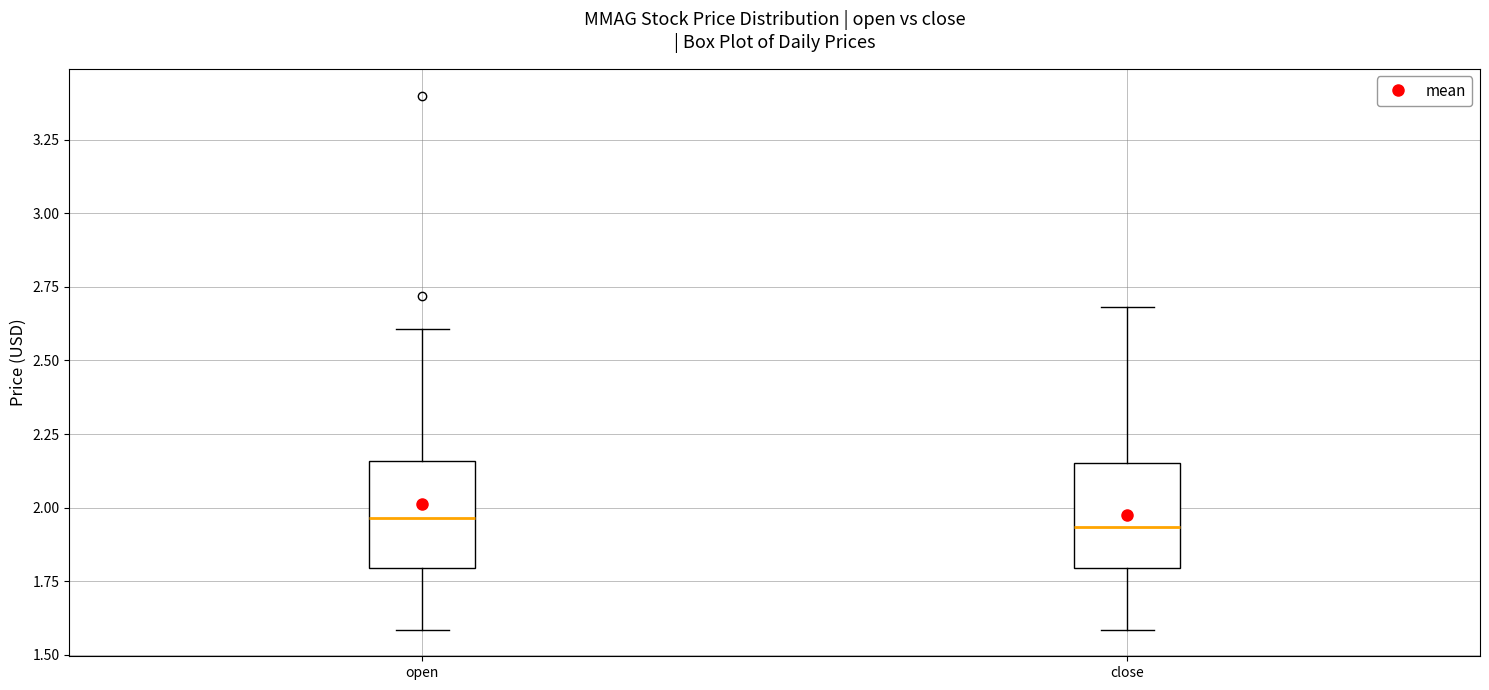

Where does the median line of the box for open sit on the y-axis? The values are not printed on the chart, so give them approximately, as read against the axis.

1.95